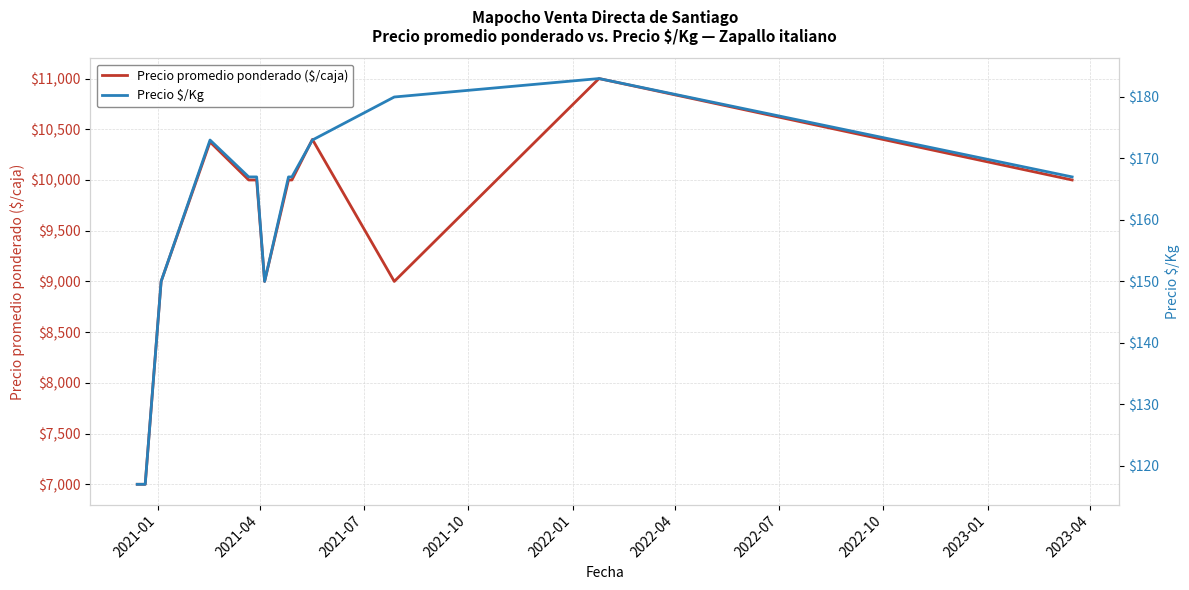

What are all the series names shown in the legend?

Precio promedio ponderado ($/caja), Precio $/Kg